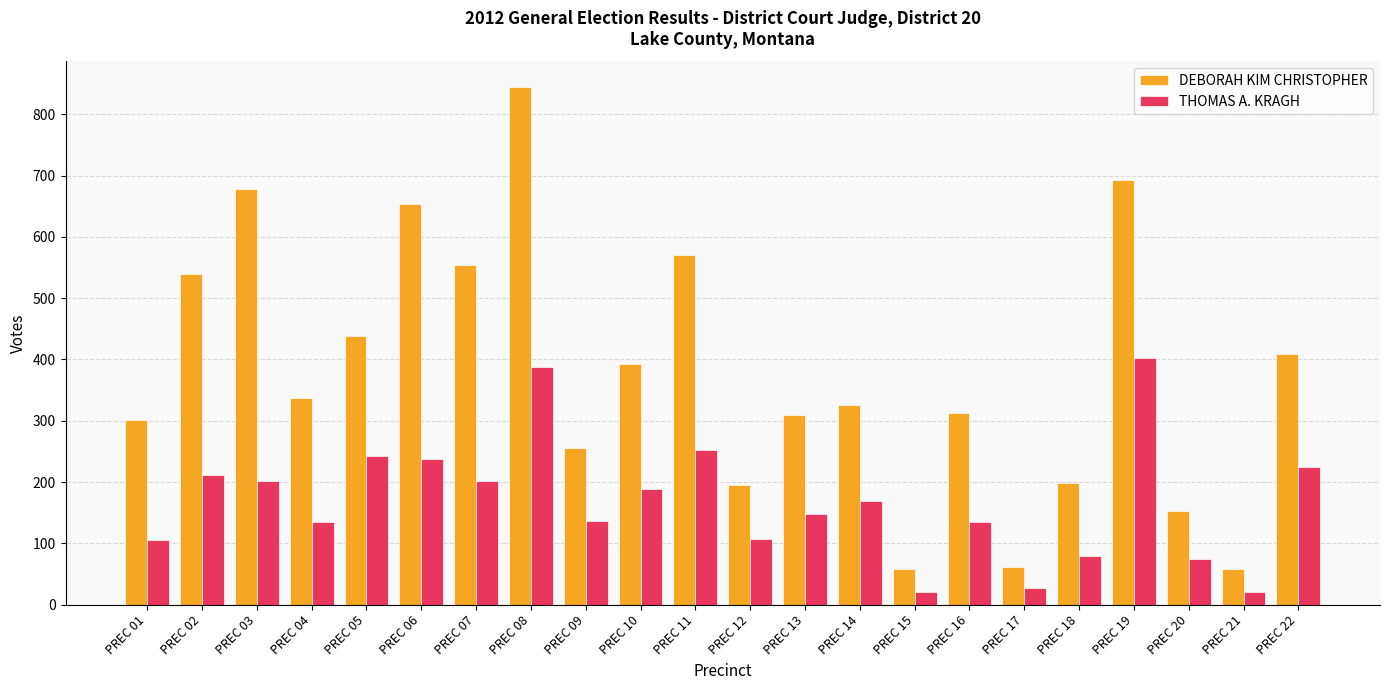

What is the difference between the highest and lowest values at PREC 10?

204